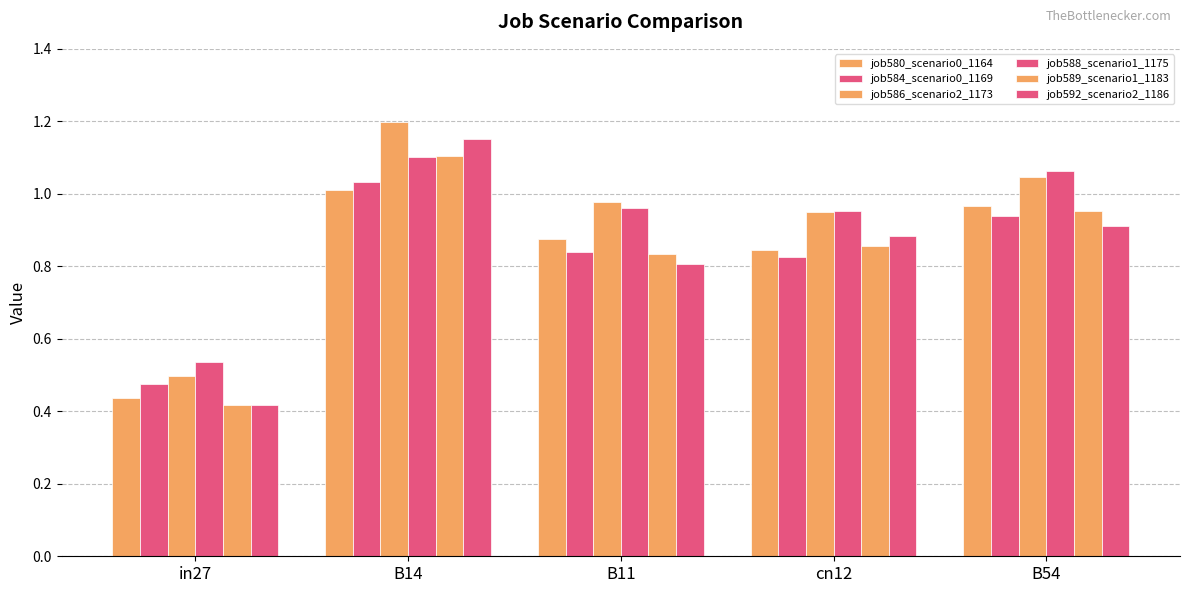

Which has a higher value, B14 or cn12?

B14